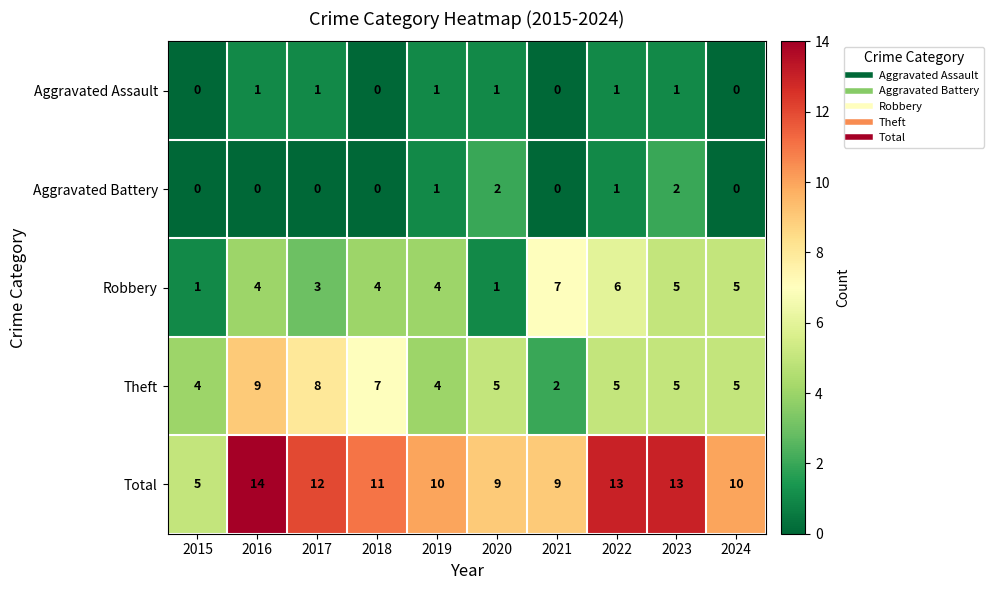

What is the average value of the Total series?

11